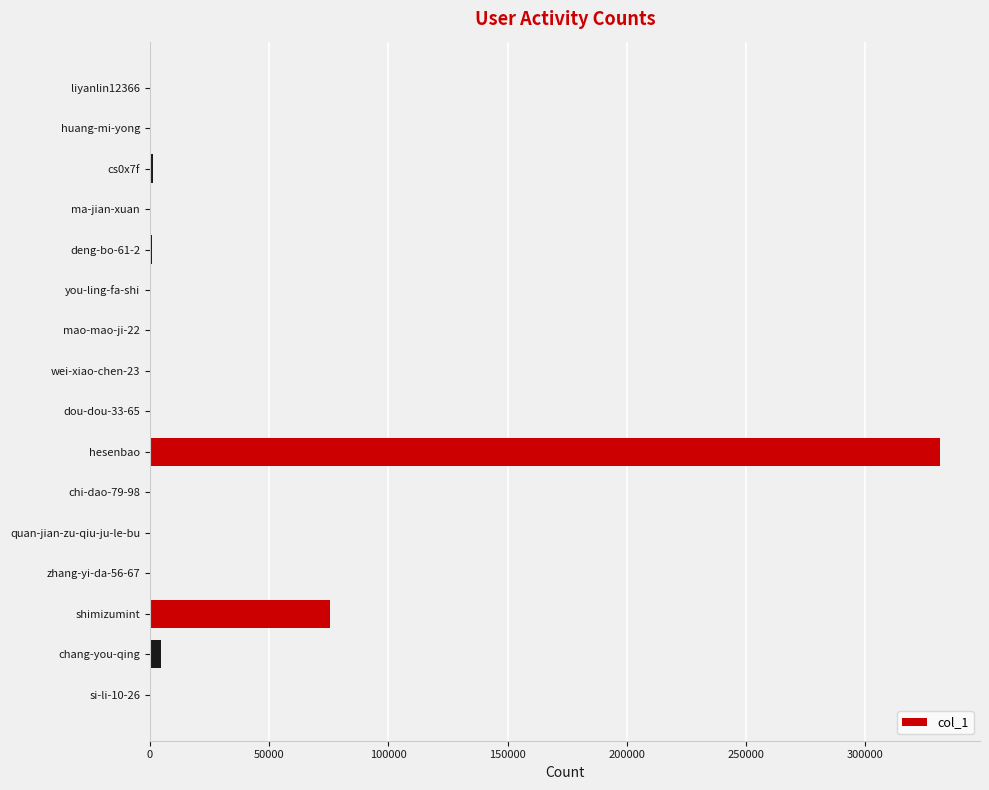

At which label is the value closest to 165725?

shimizumint